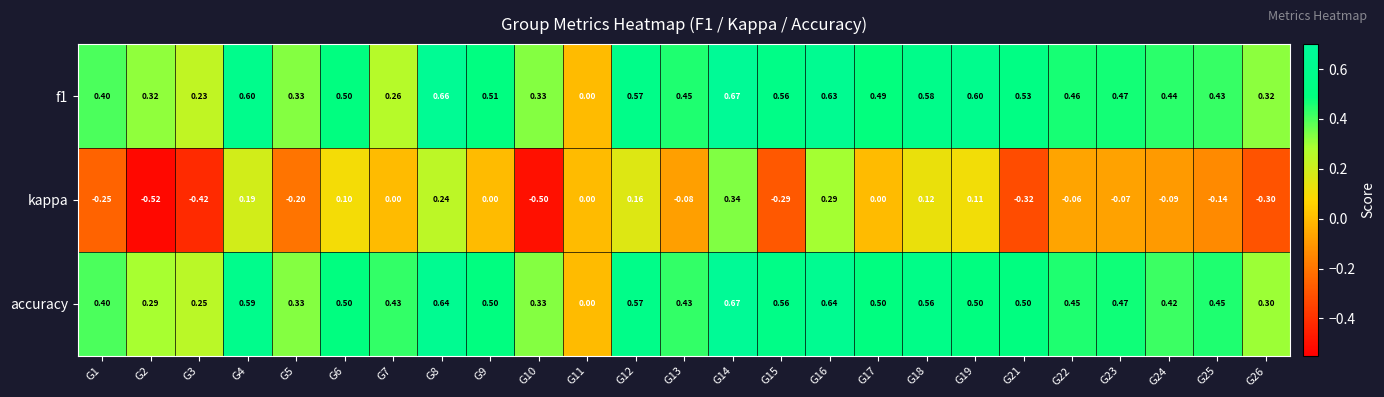

Which series has the largest range (max minus min)?

kappa